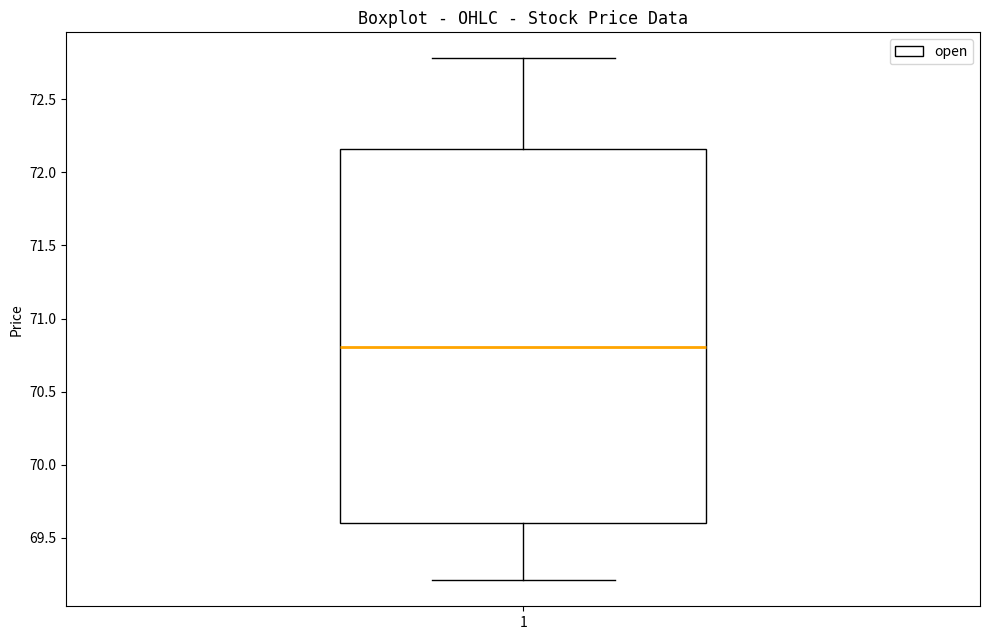

Where does the lower whisker of the box at x = 1 end on the y-axis? The values are not printed on the chart, so give them approximately, as read against the axis.

69.20